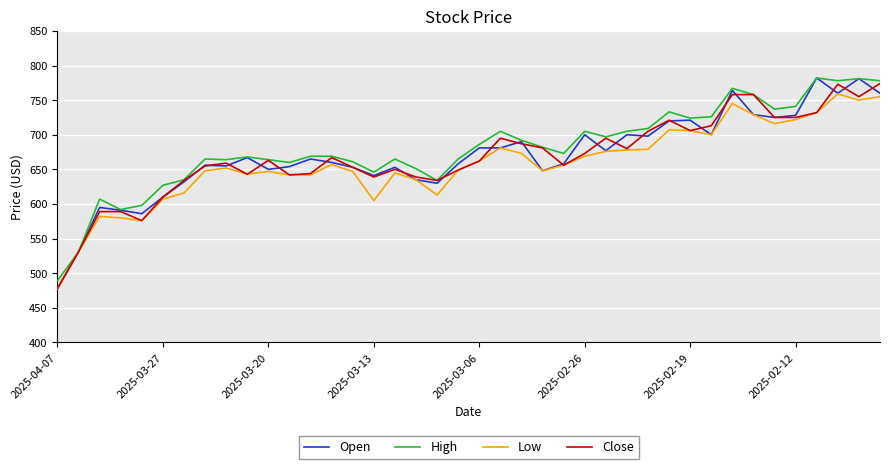

What is the minimum value shown in the chart?

478